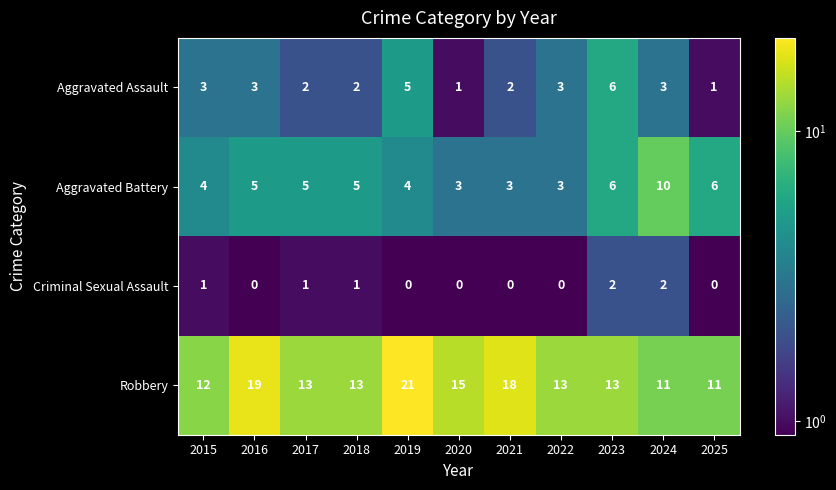

Between 2018 and 2024, which series saw the biggest shift?

Aggravated Battery